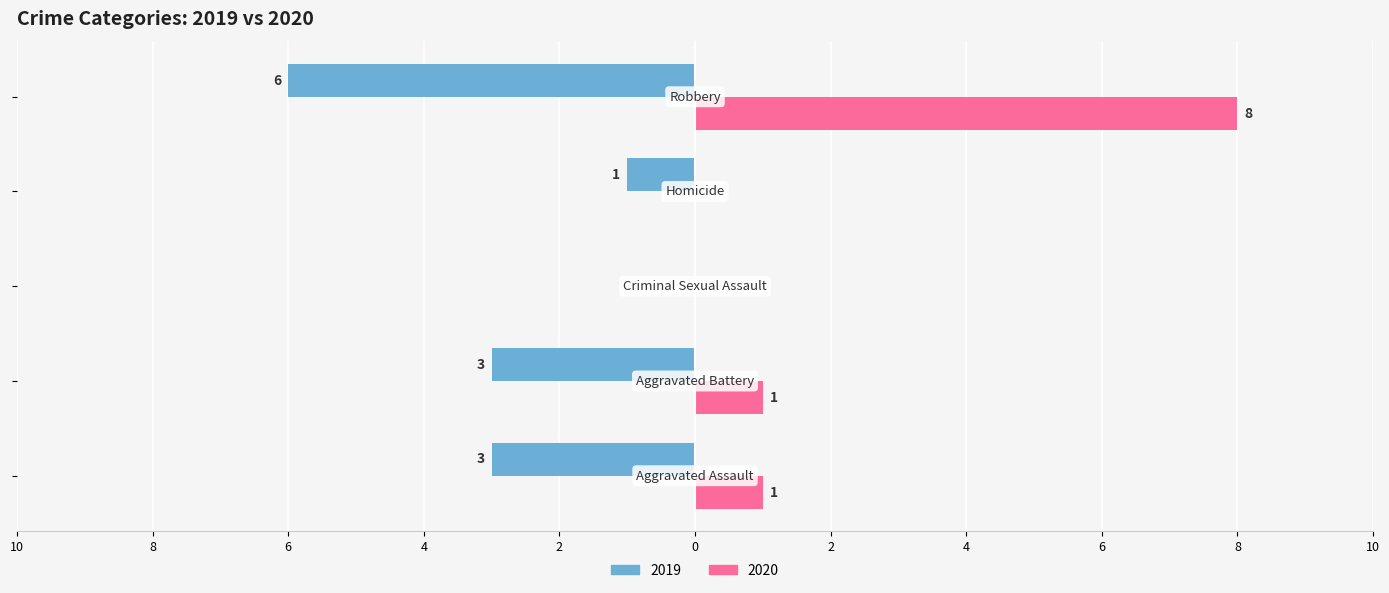

What is the label of the 4th bar from the right?

Aggravated Battery